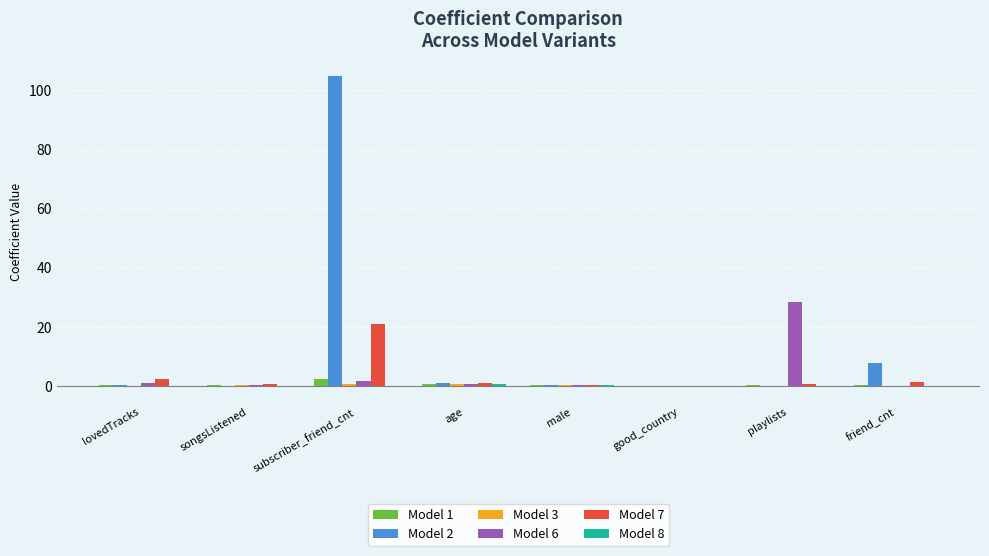

At which category does the chart reach its peak across all series?

subscriber_friend_cnt